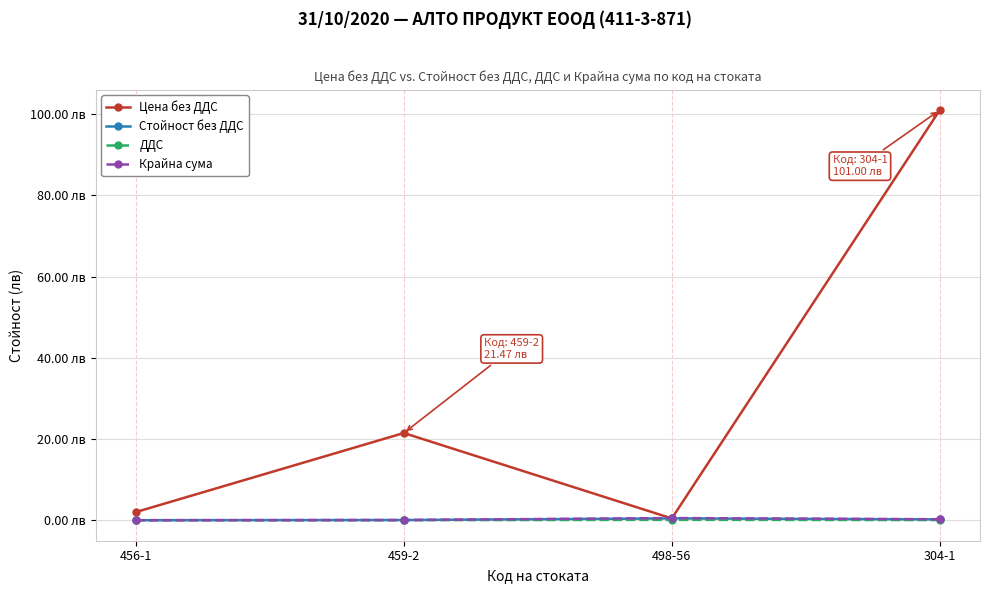

What are all the series names shown in the legend?

Цена без ДДС, Стойност без ДДС, ДДС, Крайна сума